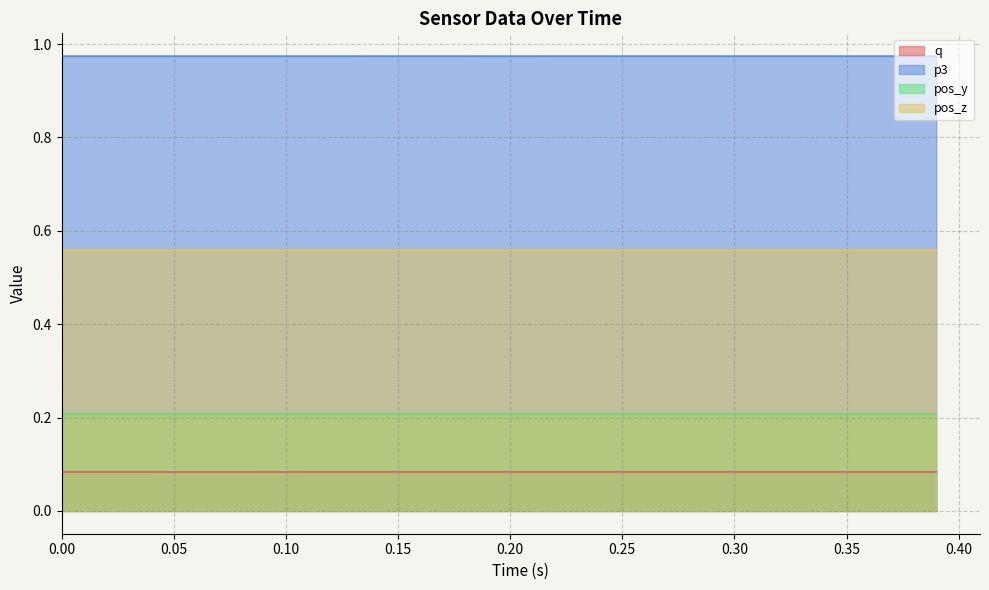

What is the maximum value for q?

0.1